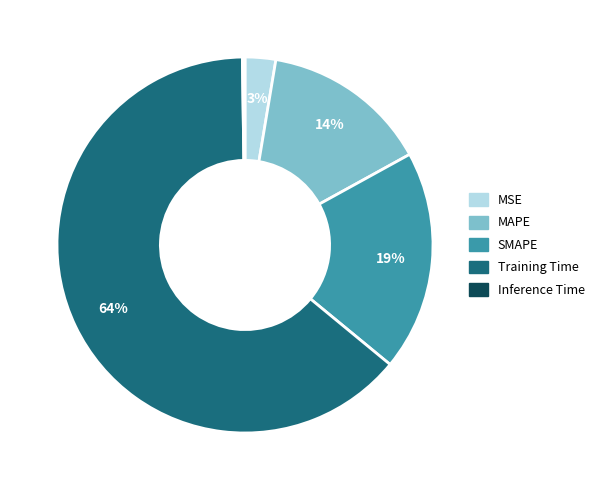

Do MAPE and SMAPE together represent more than half of the pie?

No